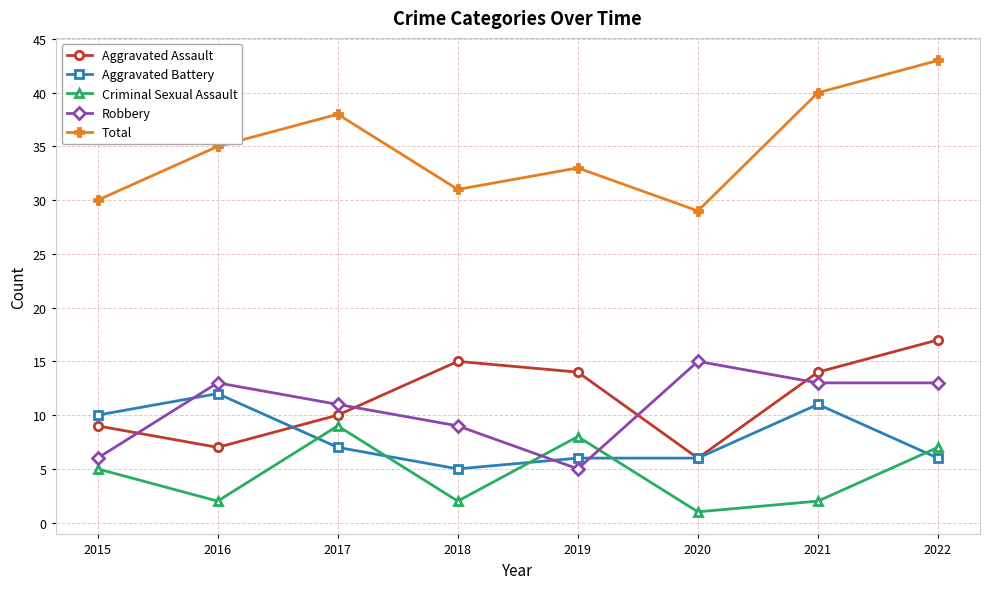

Is the value of Total at 2017 greater than the value of Criminal Sexual Assault at 2022?

Yes